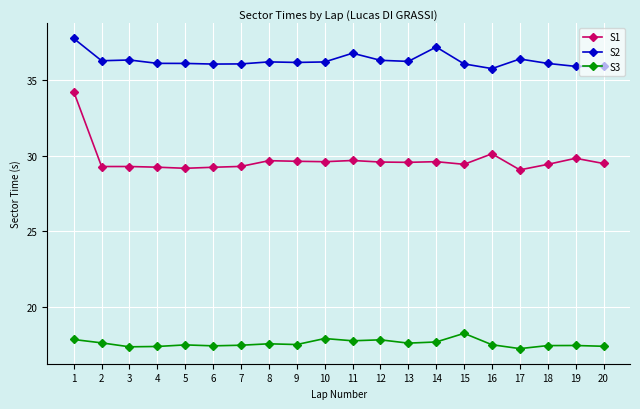

What is the lowest value of the S3 series?

17.2